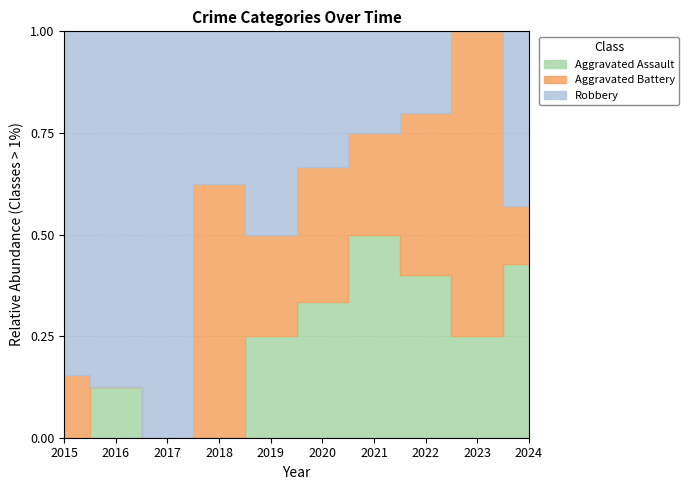

Which series has the largest range (max minus min)?

Robbery